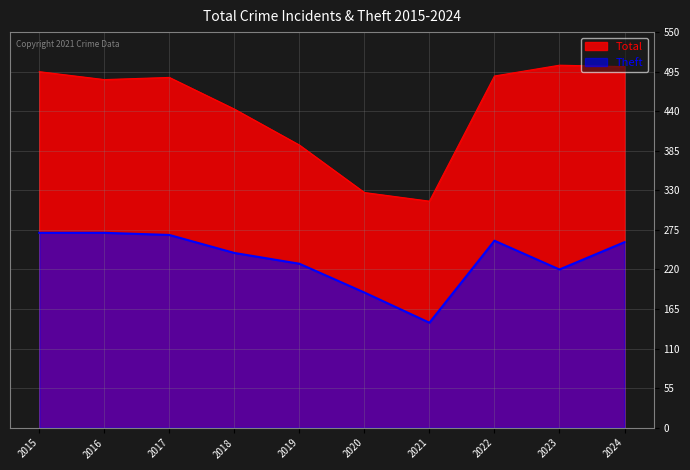

What are all the series names shown in the legend?

Total, Theft